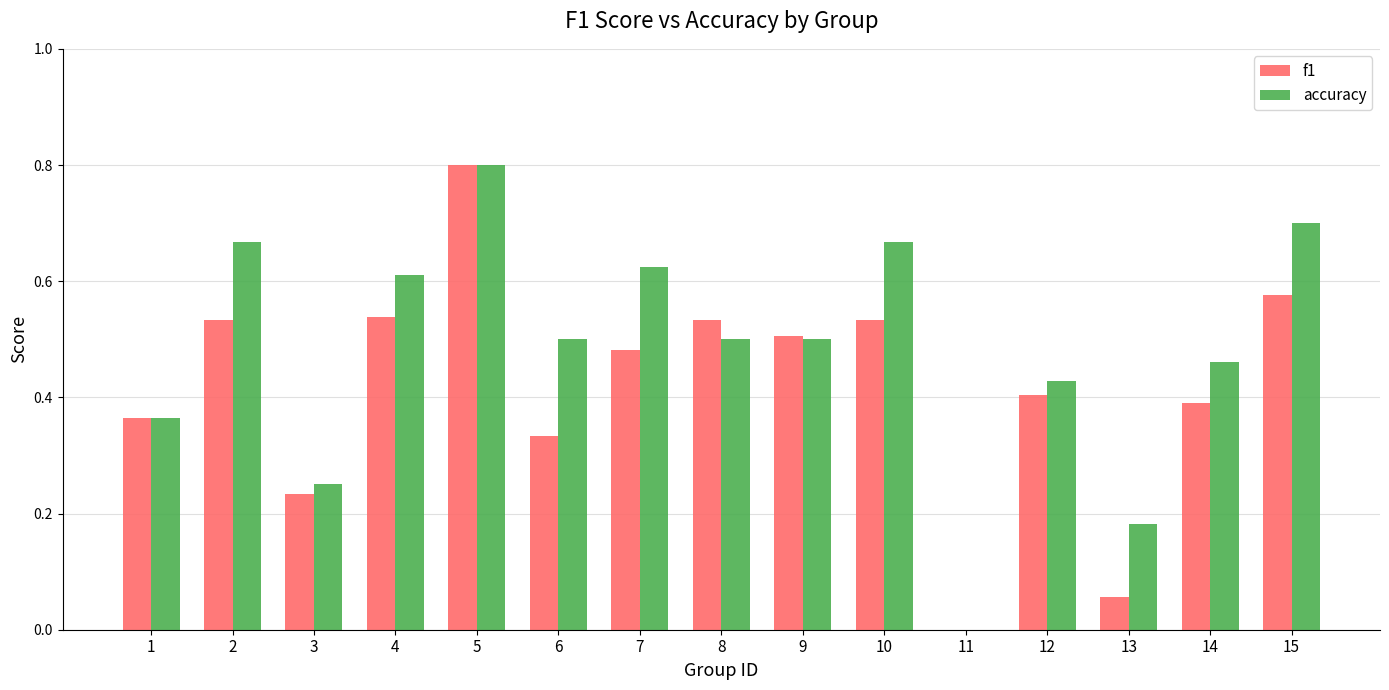

True or false: f1 has a value of 0.5 at 7.

True